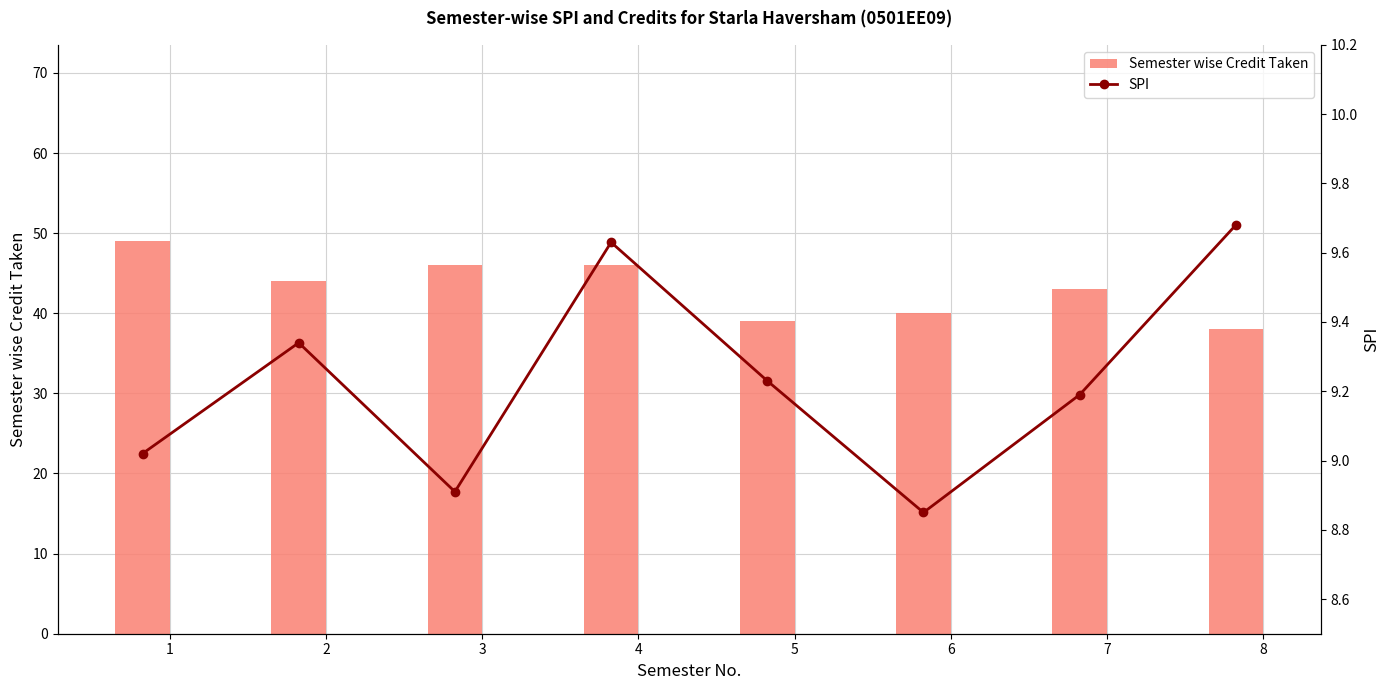

Rank the series by their maximum value, from lowest to highest.

SPI, Semester wise Credit Taken